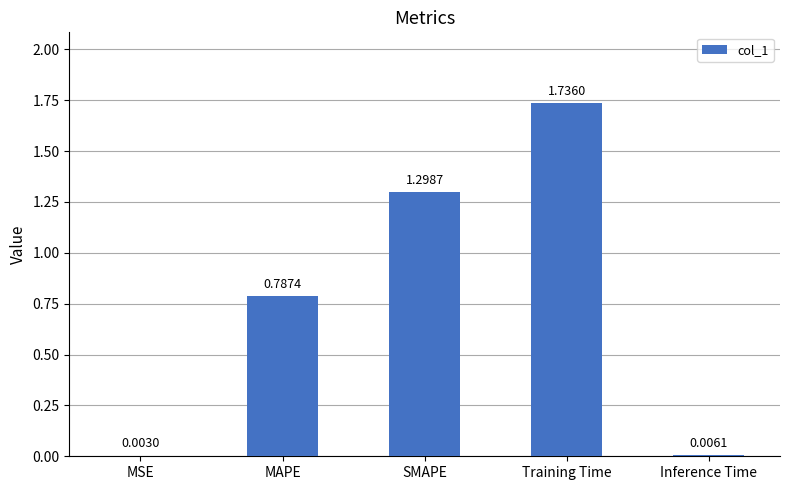

At which category does the chart reach its peak across all series?

Training Time